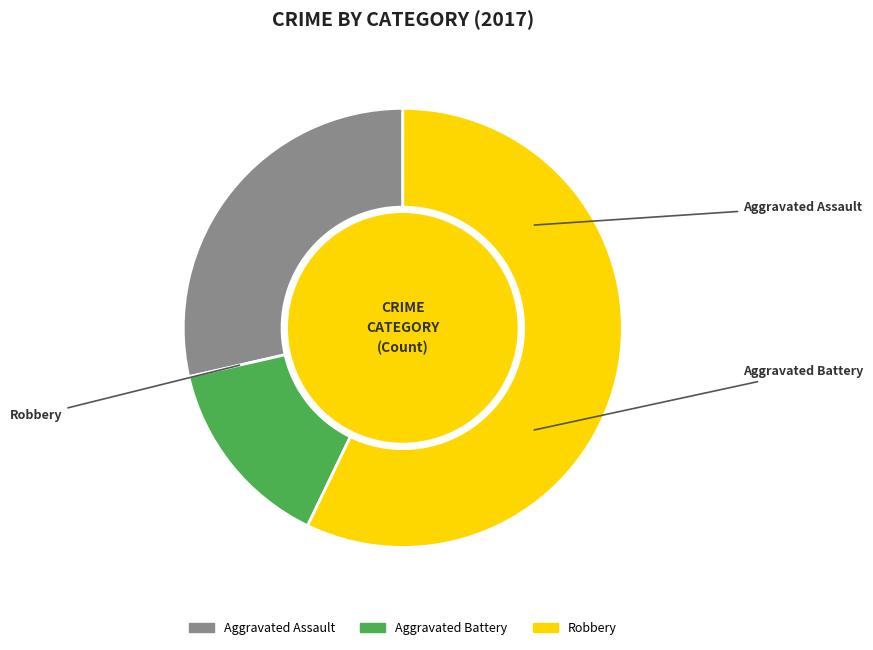

Combined, do Robbery and Aggravated Assault account for over 50%?

Yes